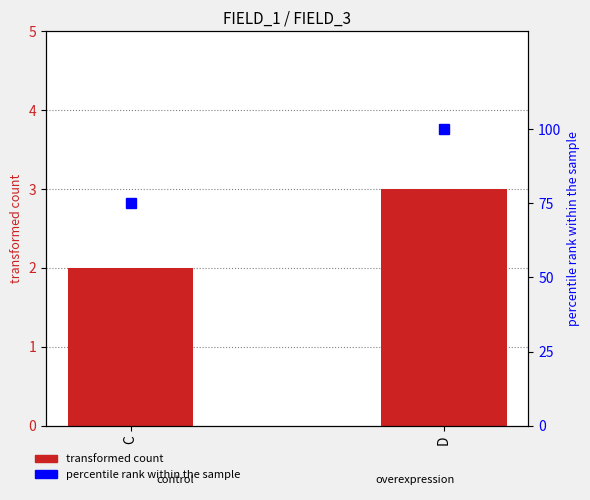

What is the value of the FIELD_3 bar at the 1st from the left?

2